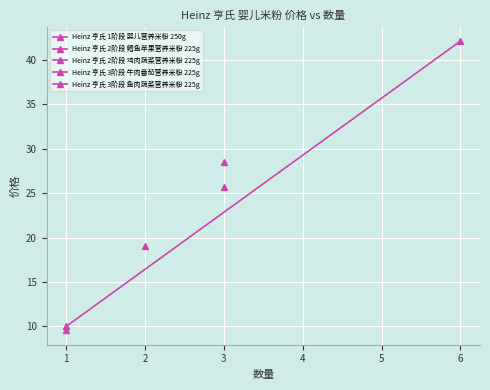

What is the value of the 1st point from the left?

10.0